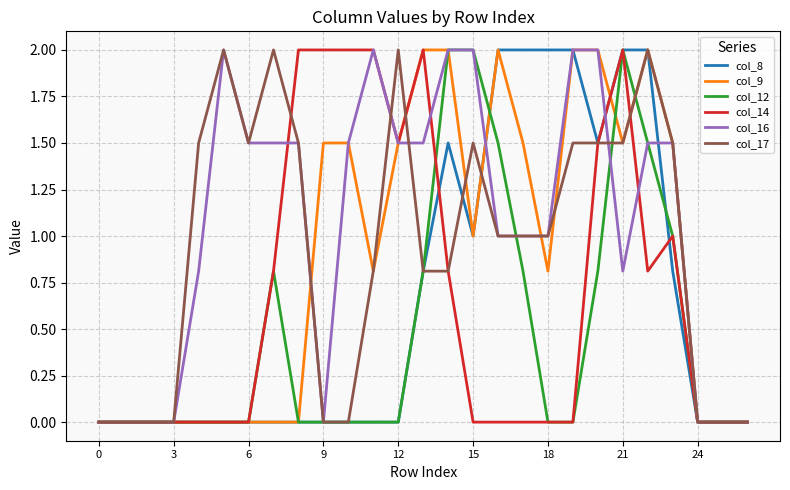

What is the greatest value displayed?

2.0